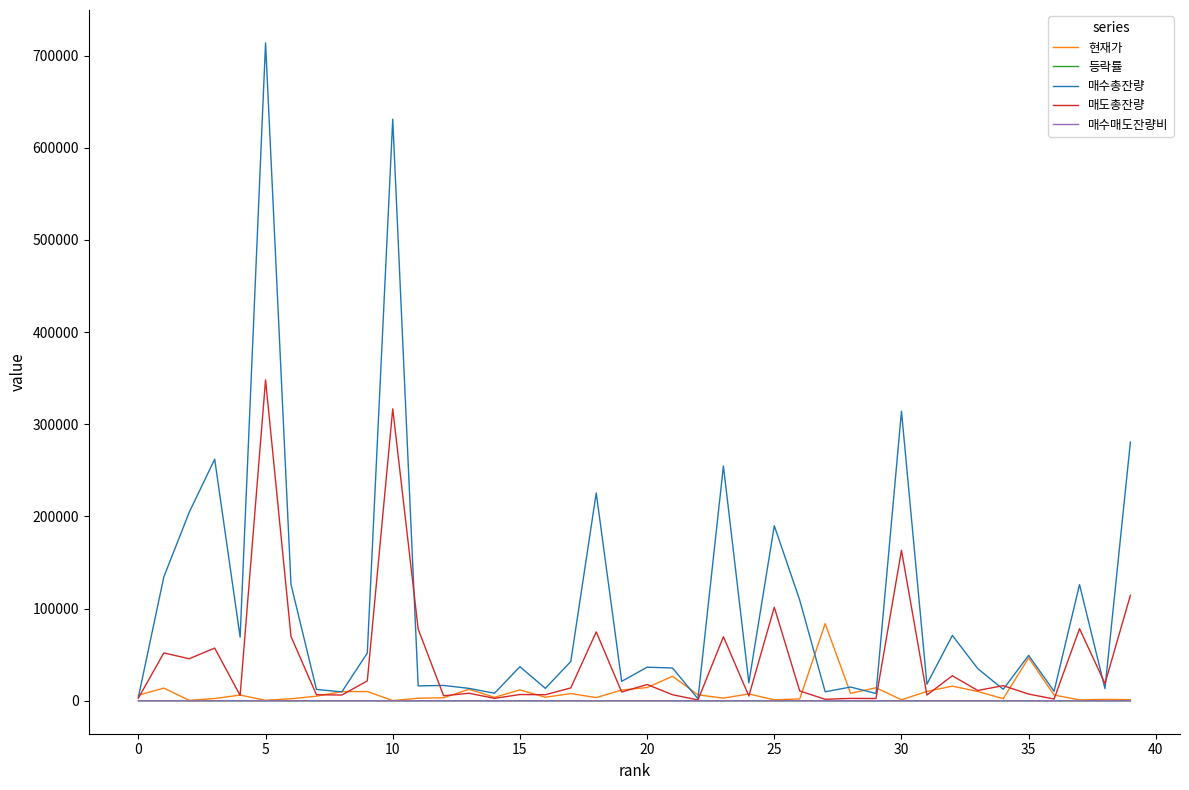

Which series has the widest spread of values?

매수총잔량